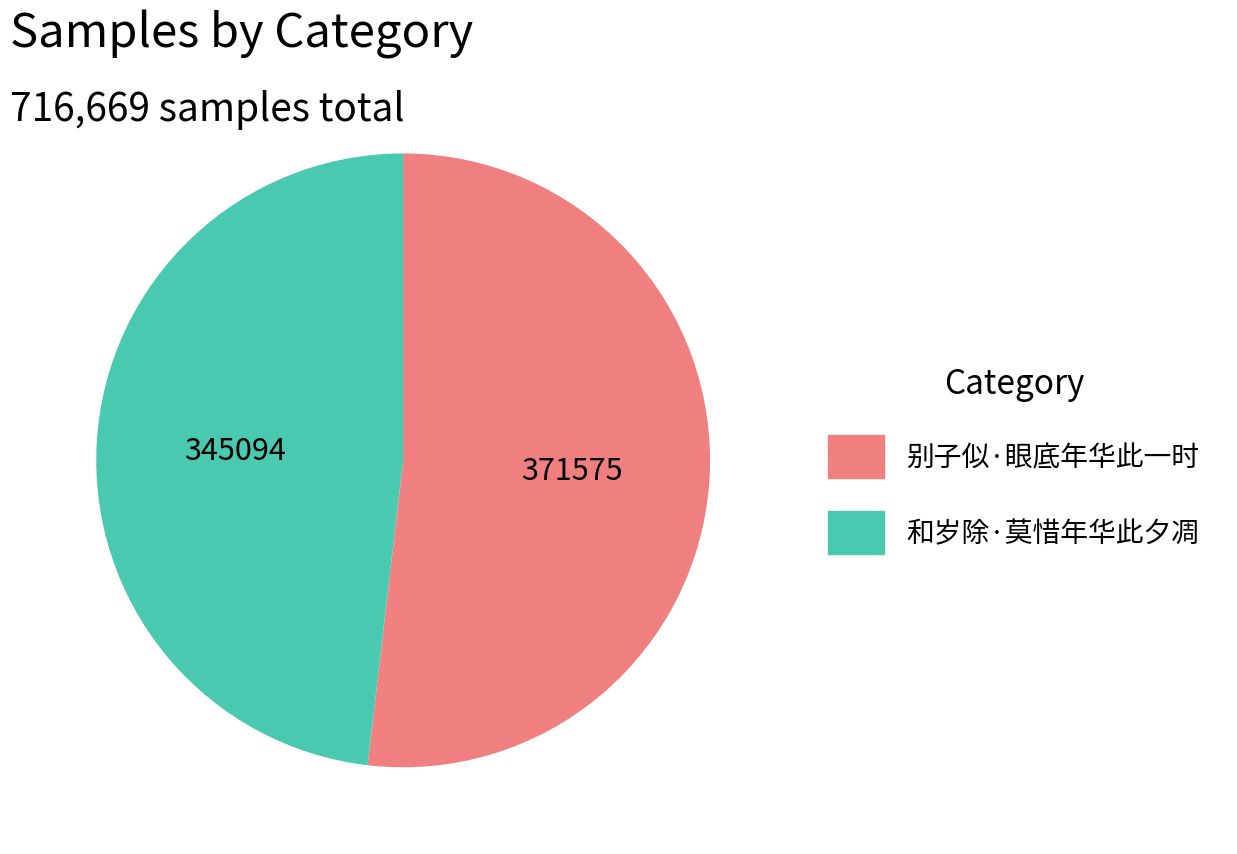

Which slice is the smallest?

和岁除·莫惜年华此夕凋